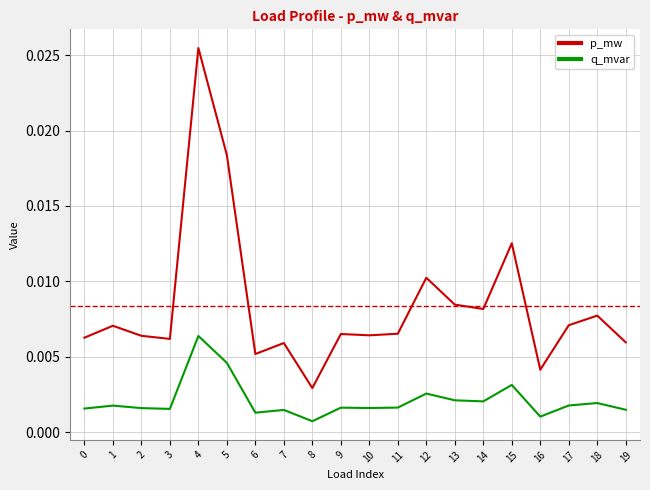

What are all the series names shown in the legend?

p_mw, q_mvar